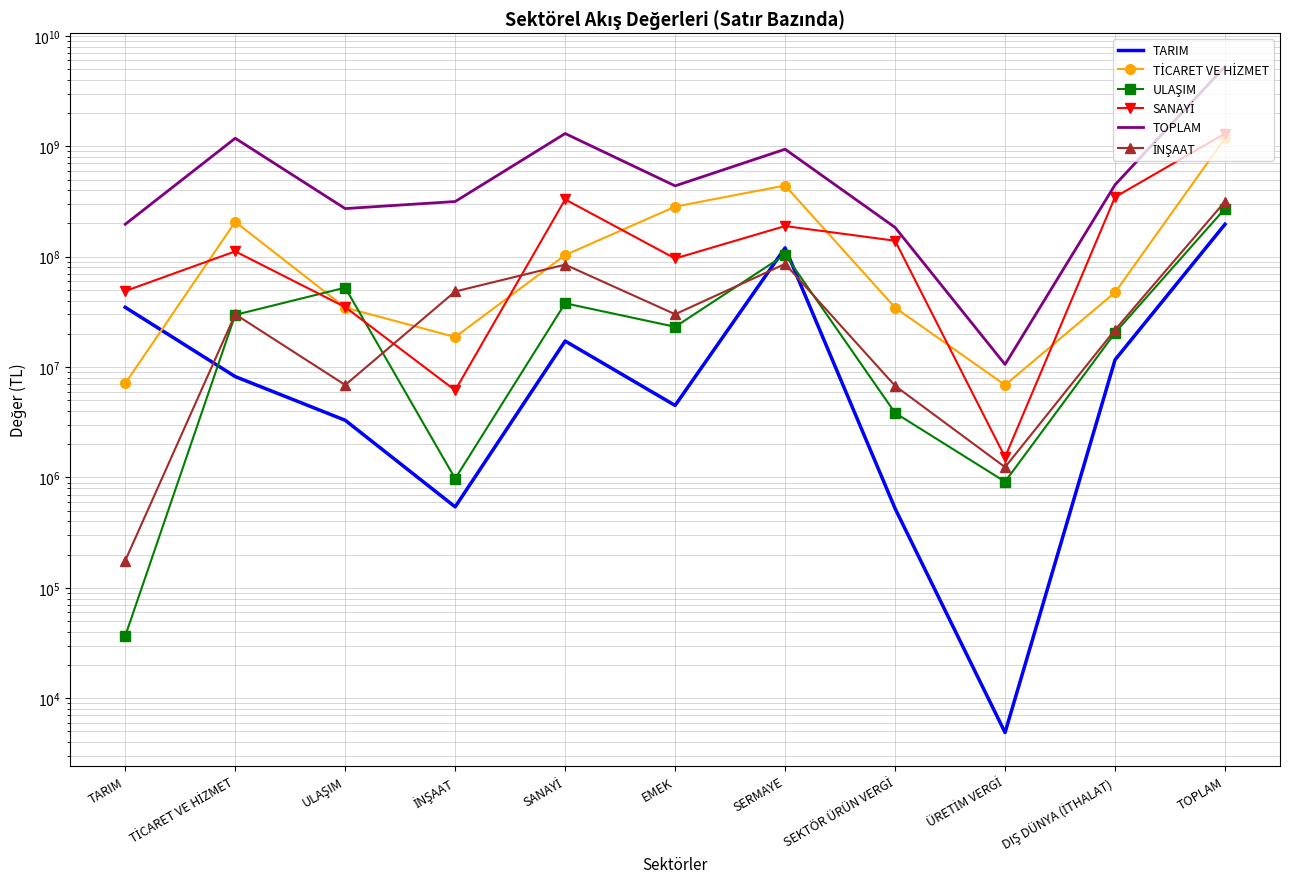

Is it true that TOPLAM equals 1573510369.7 at SERMAYE?

False